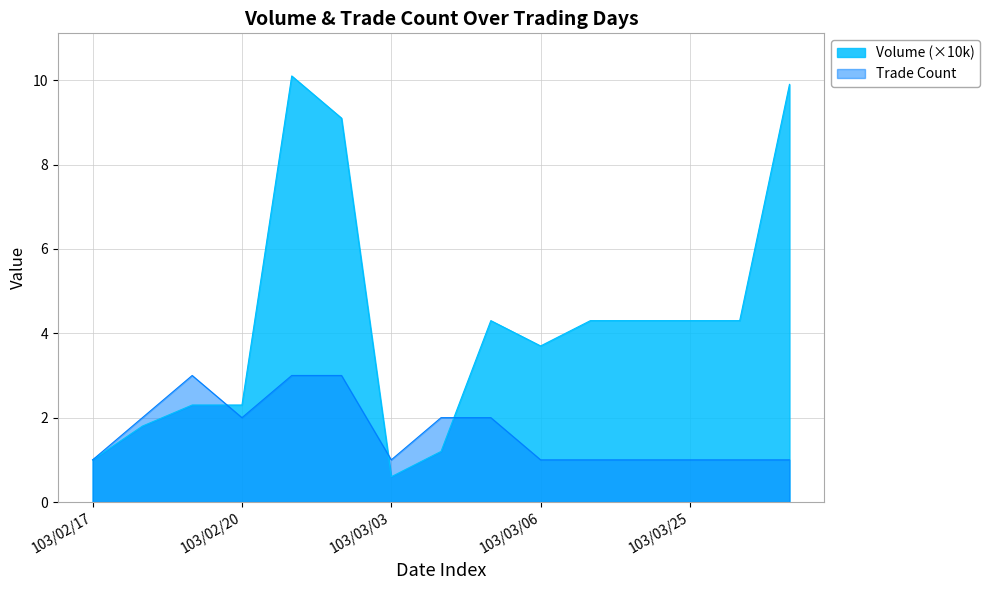

At which label is Trade Count closest to 2?

103/02/18